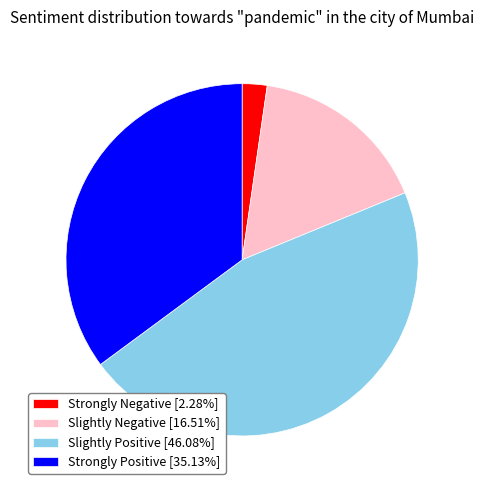

Do Slightly Positive [46.08%] and Slightly Negative [16.51%] together represent more than half of the pie?

Yes